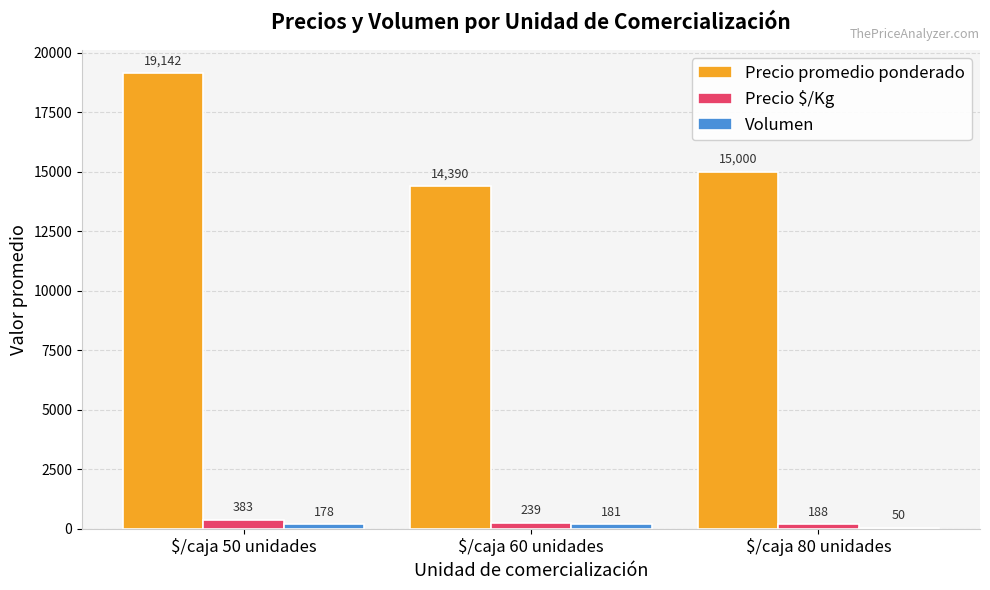

True or false: Precio $/Kg has a value of 383.0 at $/caja 50 unidades.

True